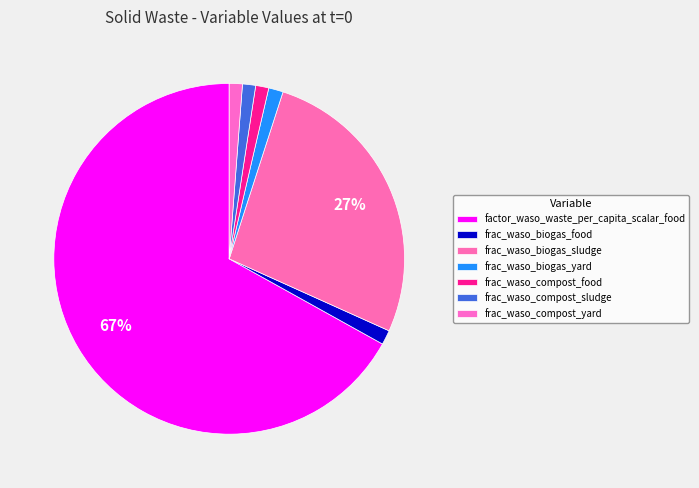

Combined, do frac_waso_compost_food and factor_waso_waste_per_capita_scalar_food account for over 50%?

Yes